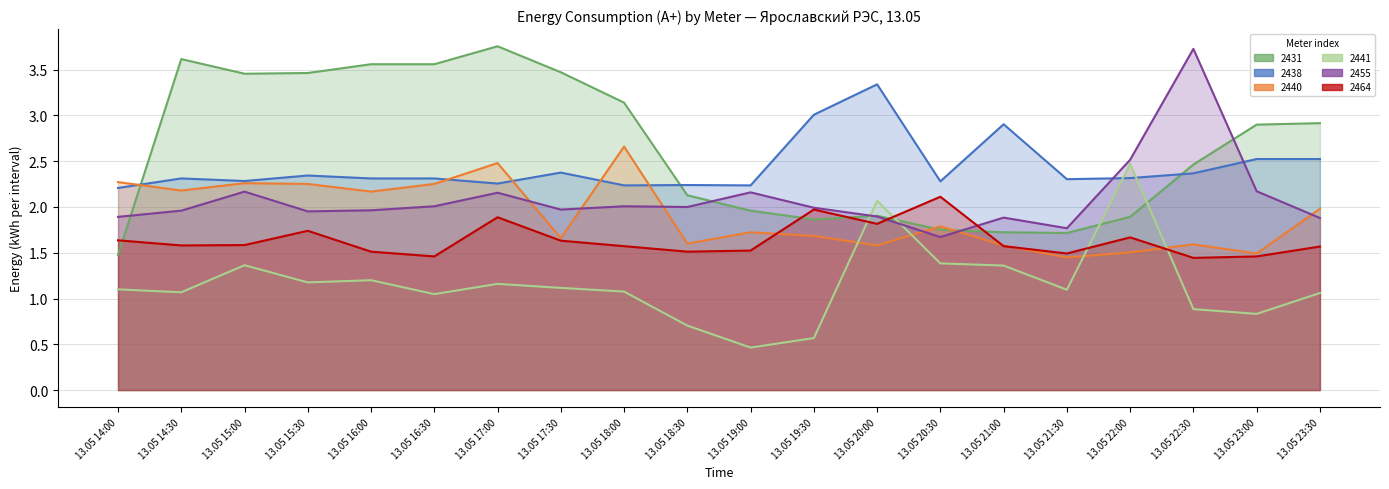

Reading left to right, what are all the values shown in this chart?

2431: 1.5	3.6	3.5	3.5	3.6	3.6	3.8	3.5	3.1	2.1	2.0	1.9	1.9	1.8	1.7	1.7	1.9	2.5	2.9	2.9
2438: 2.2	2.3	2.3	2.3	2.3	2.3	2.3	2.4	2.2	2.2	2.2	3.0	3.3	2.3	2.9	2.3	2.3	2.4	2.5	2.5
2440: 2.3	2.2	2.3	2.3	2.2	2.3	2.5	1.7	2.7	1.6	1.7	1.7	1.6	1.8	1.6	1.4	1.5	1.6	1.5	2.0
2441: 1.1	1.1	1.4	1.2	1.2	1.0	1.2	1.1	1.1	0.7	0.5	0.6	2.1	1.4	1.4	1.1	2.5	0.9	0.8	1.1
2455: 1.9	2.0	2.2	2.0	2.0	2.0	2.2	2.0	2.0	2.0	2.2	2.0	1.9	1.7	1.9	1.8	2.5	3.7	2.2	1.9
2464: 1.6	1.6	1.6	1.7	1.5	1.5	1.9	1.6	1.6	1.5	1.5	2.0	1.8	2.1	1.6	1.5	1.7	1.4	1.5	1.6